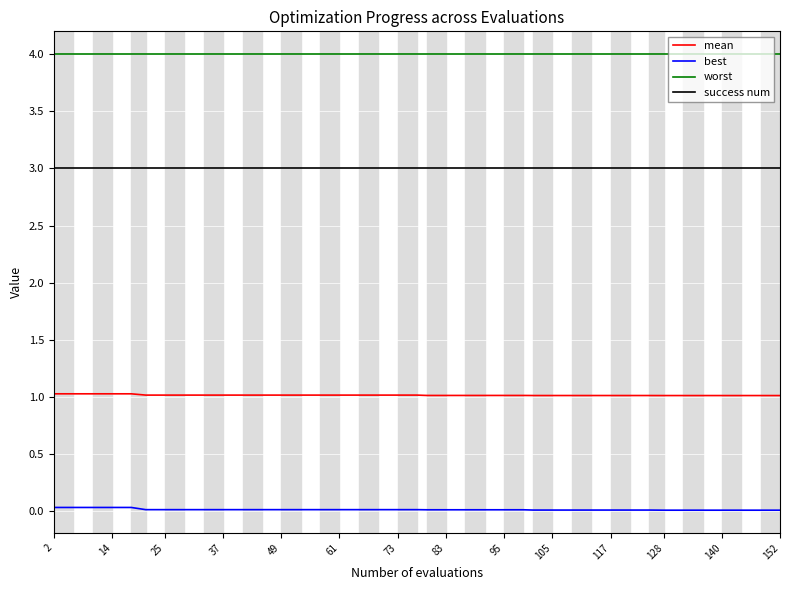

Which series has the largest total across all categories?

worst